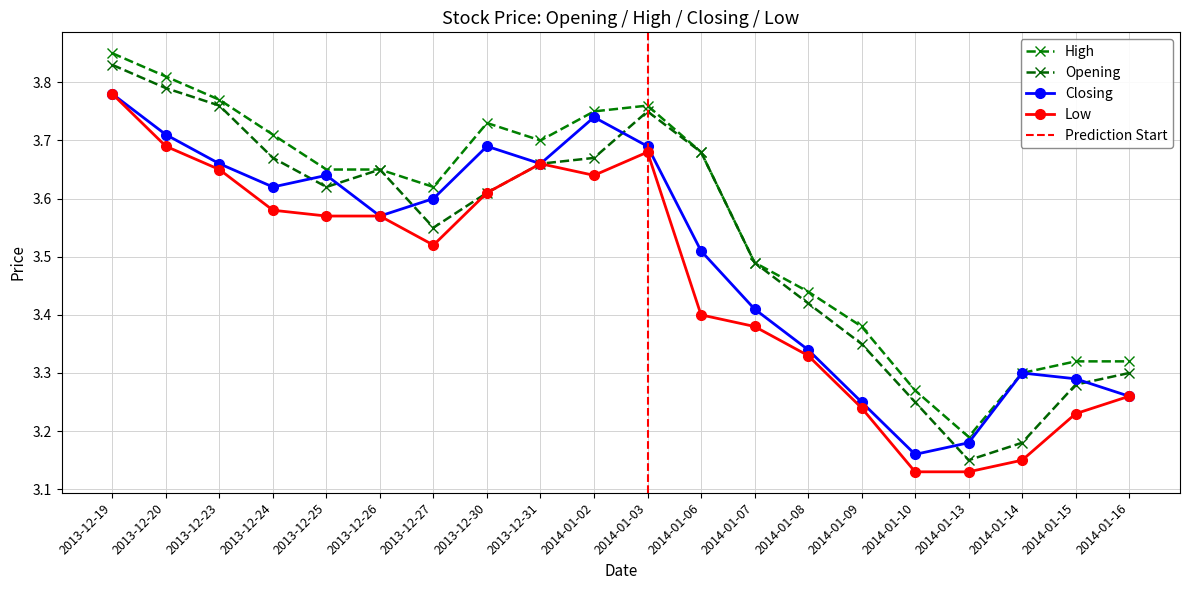

True or false: Closing and Low intersect in this chart.

False